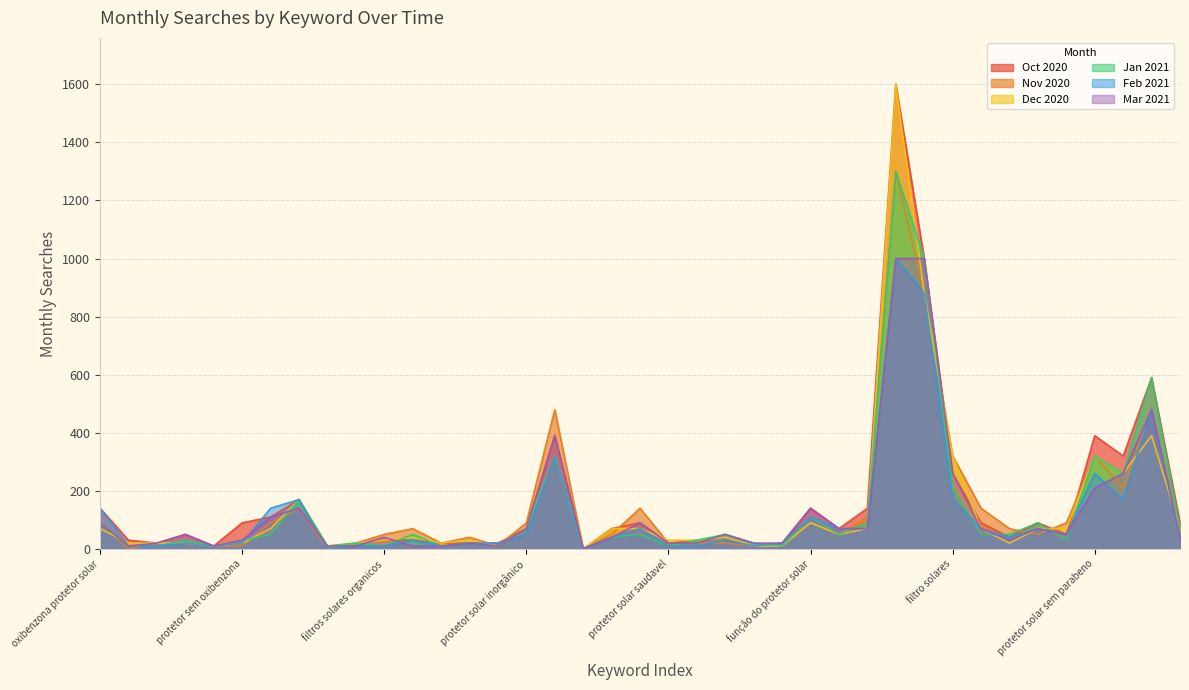

What is the sum of all Mar 2021 values?

5040